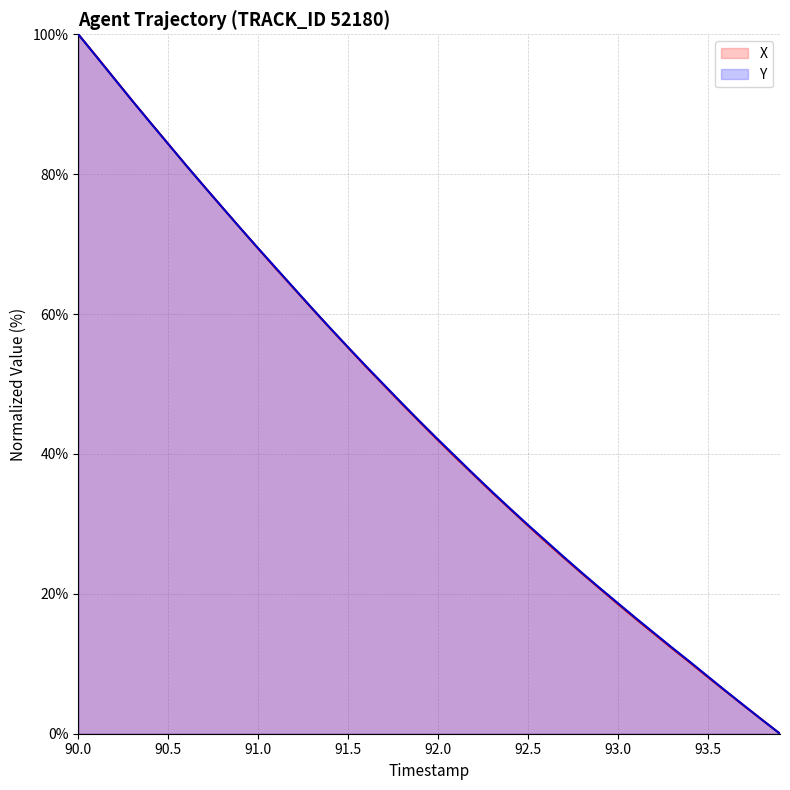

Reading left to right, extract all data points from this chart.

X: 90.0=100.0	90.1=96.9	90.2=93.7	90.3=90.5	90.4=87.4	90.5=84.3	90.6=81.2	90.7=78.2	90.8=75.2	90.9=72.3	91.0=69.4	91.1=66.5	91.2=63.6	91.3=60.8	91.4=58.0	91.5=55.2	91.6=52.4	91.7=49.8	91.8=47.1	91.9=44.5	92.0=41.9	92.1=39.4	92.2=37.0	92.3=34.5	92.4=32.1	92.5=29.7	92.6=27.4	92.7=25.1	92.8=22.9	92.9=20.7	93.0=18.5	93.1=16.4	93.2=14.3	93.3=12.2	93.4=10.2	93.5=8.1	93.6=6.0	93.7=4.0	93.8=2.0	93.9=0.0
Y: 90.0=100.0	90.1=96.8	90.2=93.7	90.3=90.5	90.4=87.4	90.5=84.3	90.6=81.2	90.7=78.2	90.8=75.3	90.9=72.3	91.0=69.4	91.1=66.5	91.2=63.7	91.3=60.8	91.4=58.0	91.5=55.2	91.6=52.5	91.7=49.9	91.8=47.2	91.9=44.6	92.0=42.1	92.1=39.6	92.2=37.0	92.3=34.6	92.4=32.2	92.5=29.8	92.6=27.5	92.7=25.2	92.8=23.0	92.9=20.8	93.0=18.7	93.1=16.5	93.2=14.4	93.3=12.3	93.4=10.3	93.5=8.2	93.6=6.1	93.7=4.0	93.8=2.0	93.9=0.0